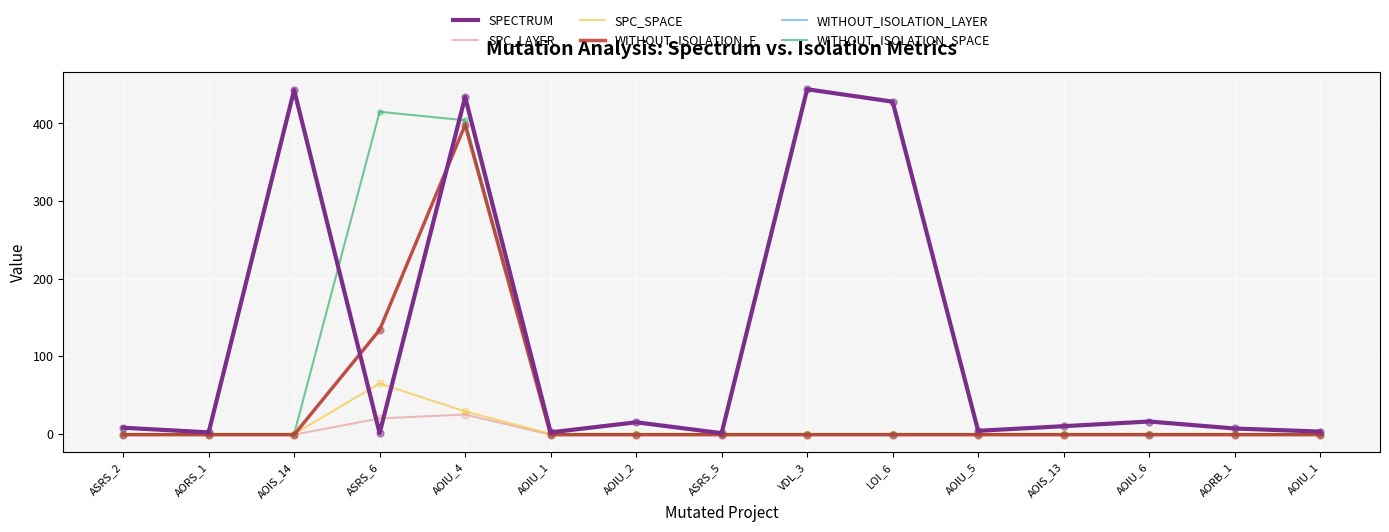

Is this an area chart (filled region under the line)?

No